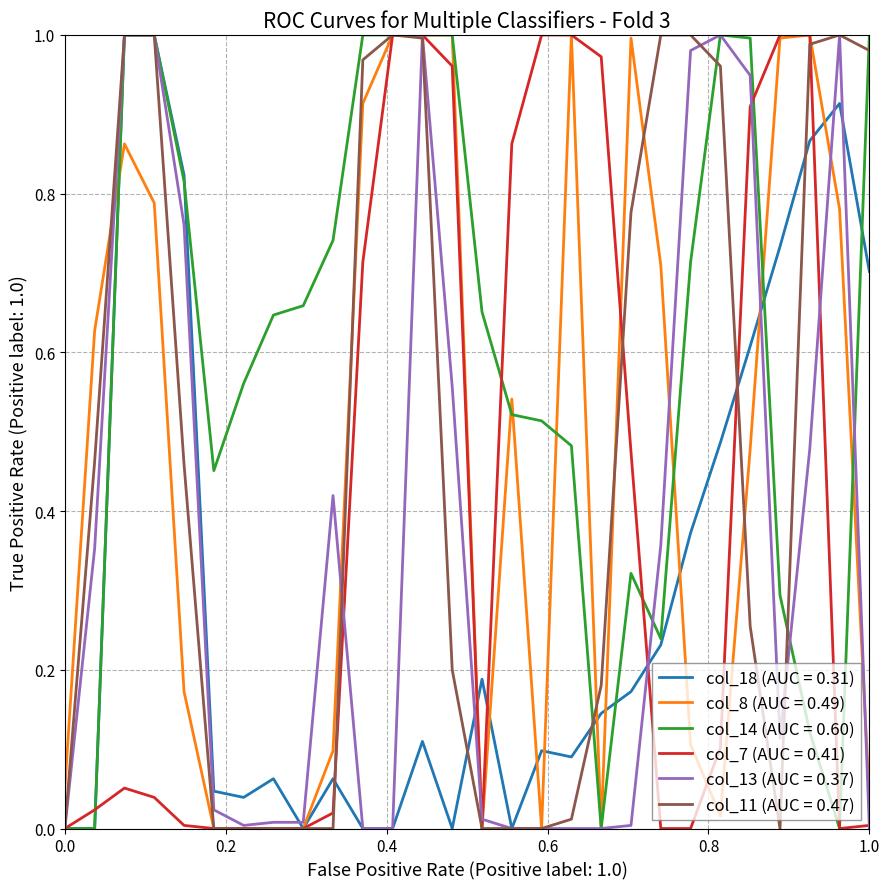

What are all the series names shown in the legend?

col_18 (AUC = 0.31), col_8 (AUC = 0.49), col_14 (AUC = 0.60), col_7 (AUC = 0.41), col_13 (AUC = 0.37), col_11 (AUC = 0.47)